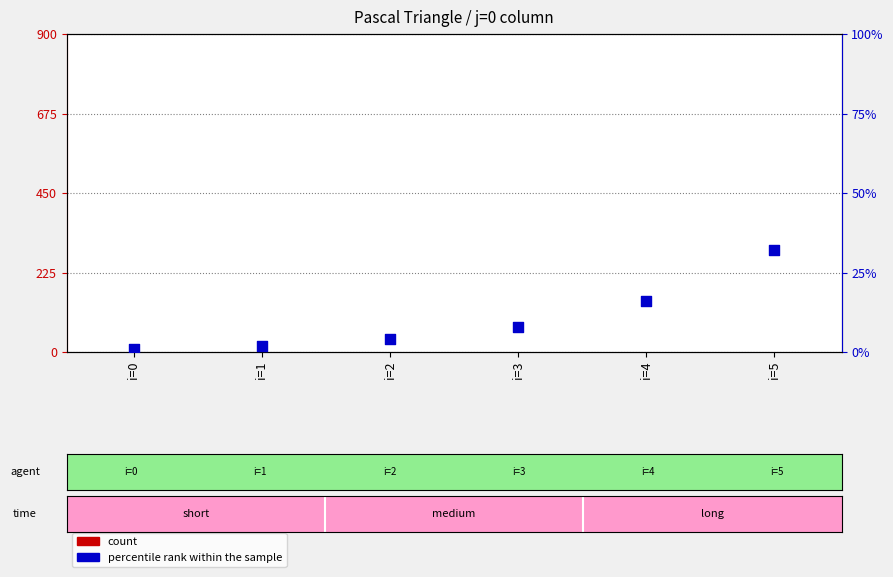

What is the total value across all series at i=2?

5